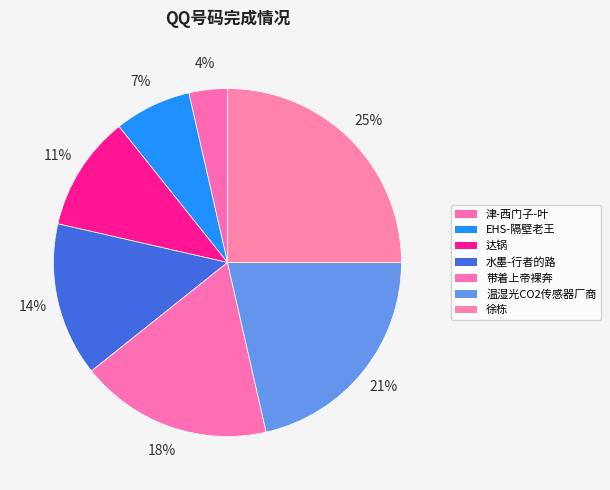

How many slices are in this pie chart?

7